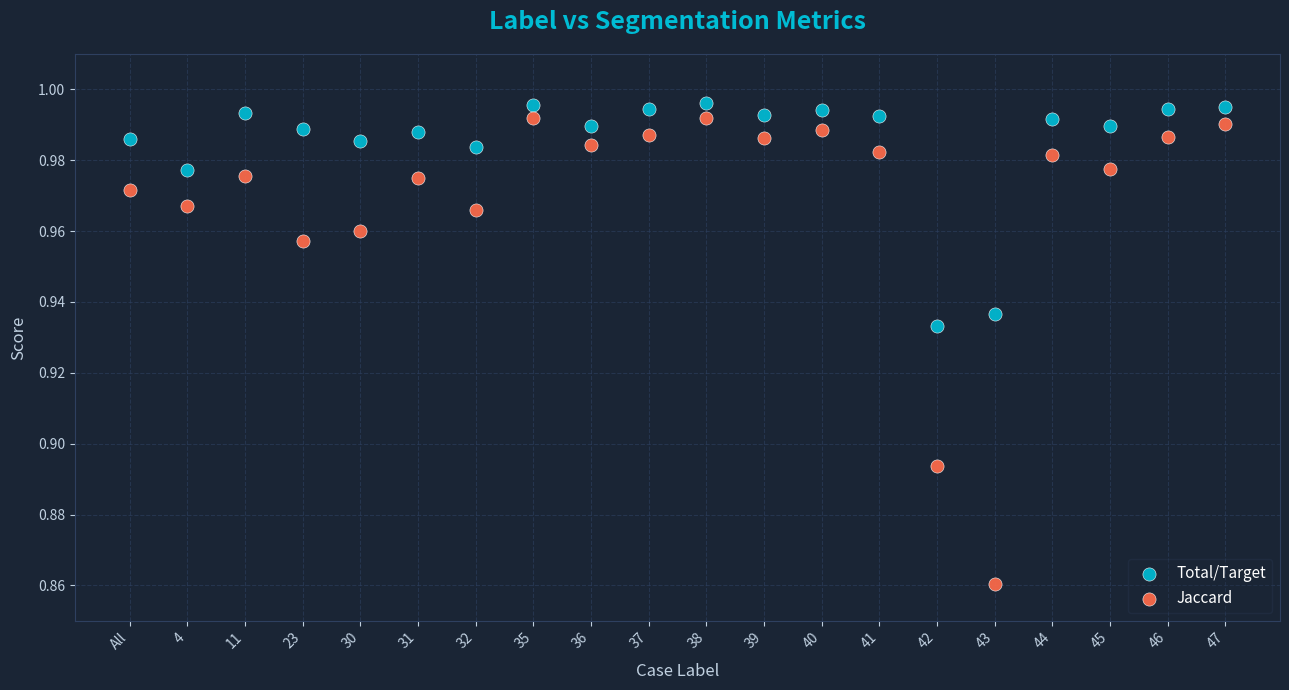

Which series contains the lowest Y value?

Jaccard